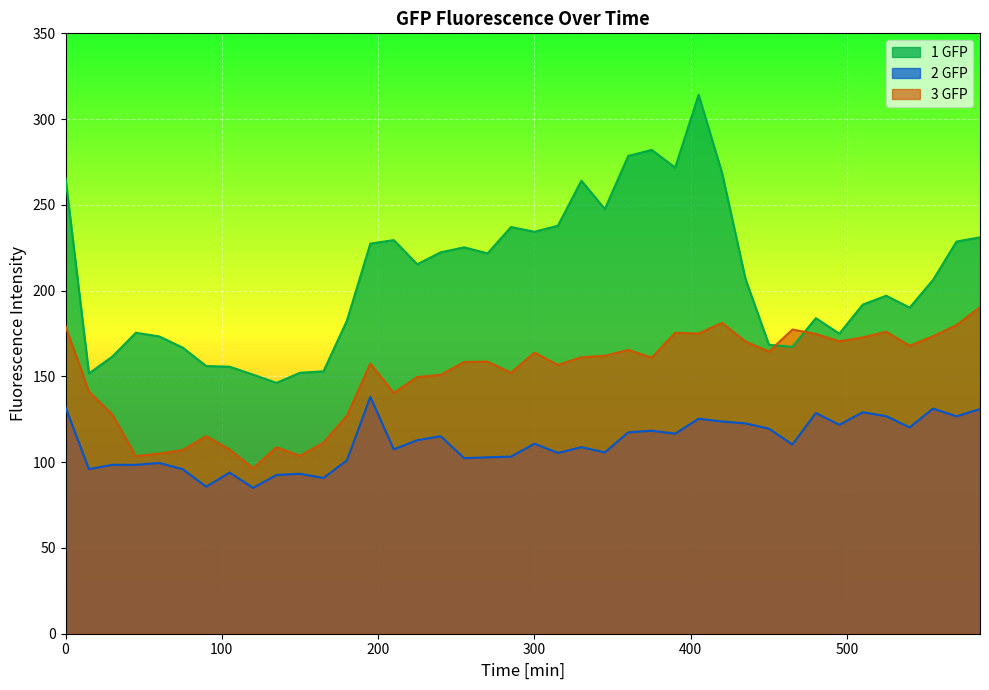

Count the number of categories in the chart.

40